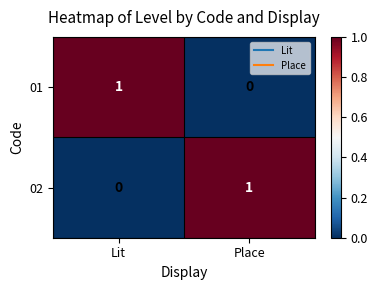

Where is 02 nearest to the value 0?

Lit